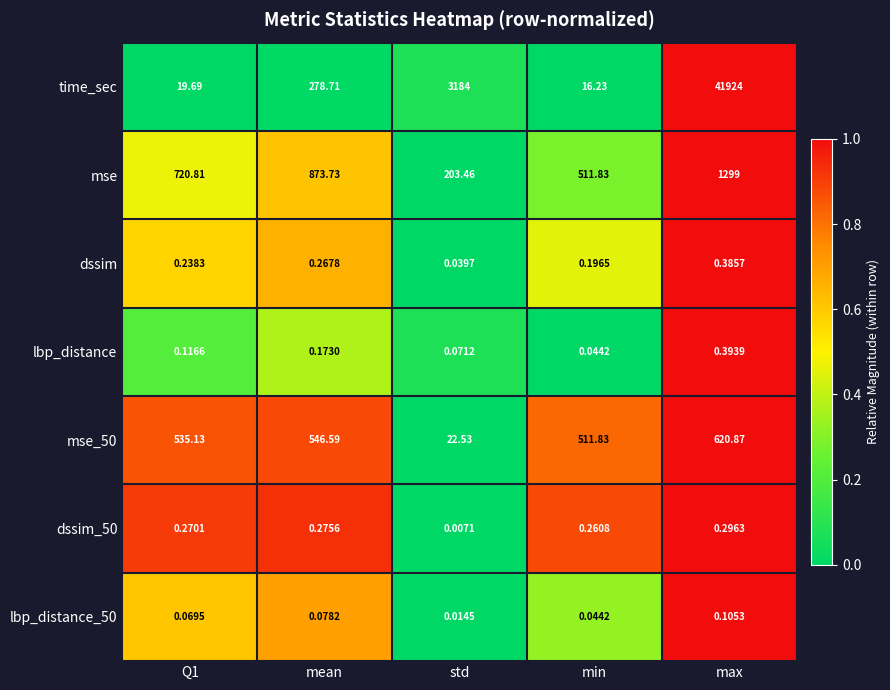

Which series has the widest spread of values?

time_sec